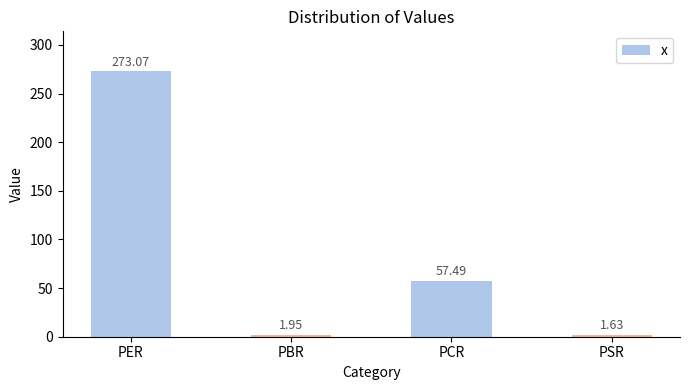

Which category has the lowest value across all series?

PSR